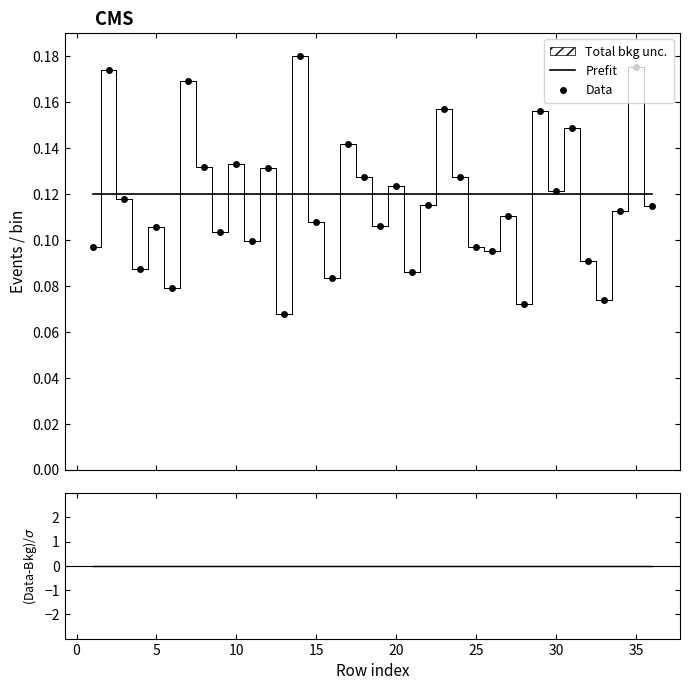

How many lines are shown in the chart?

2